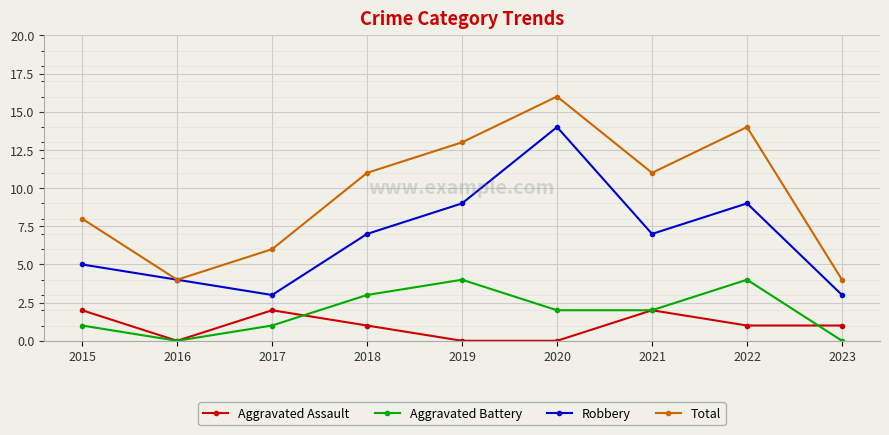

What is the difference between the highest and lowest values at 2016?

4